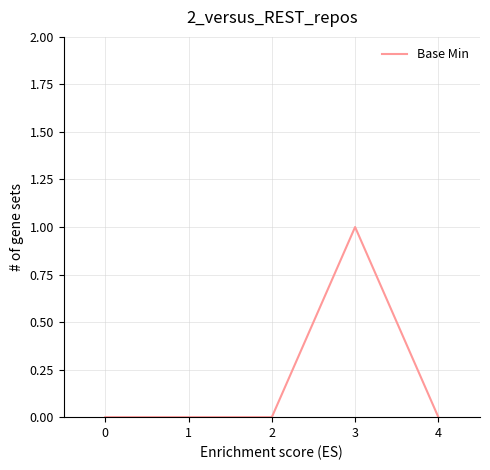

True or false: the data has more than 0 interior local peaks.

True